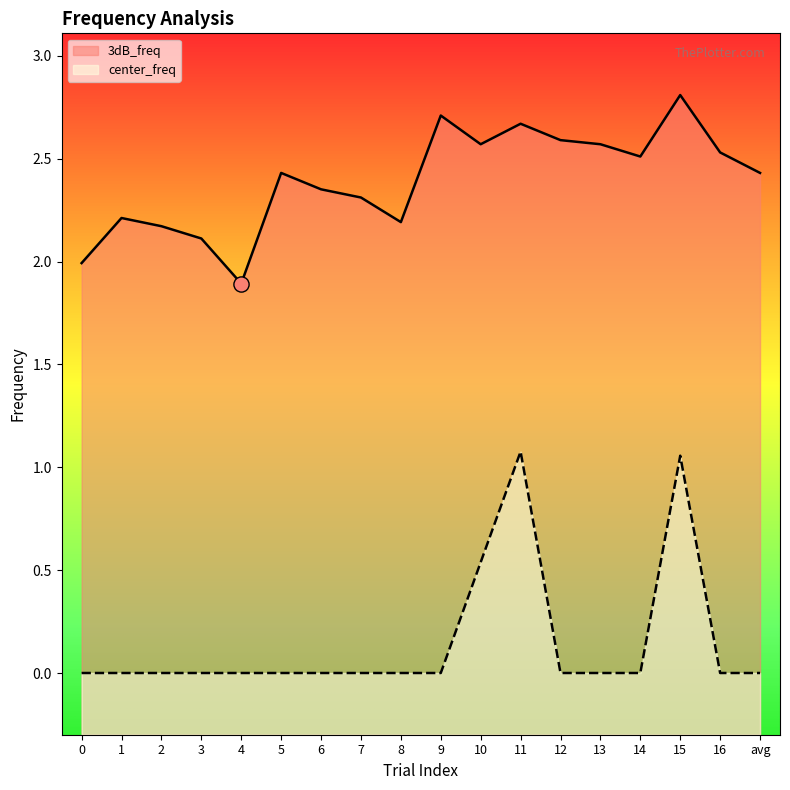

At which category is the sum across all series the highest?

15